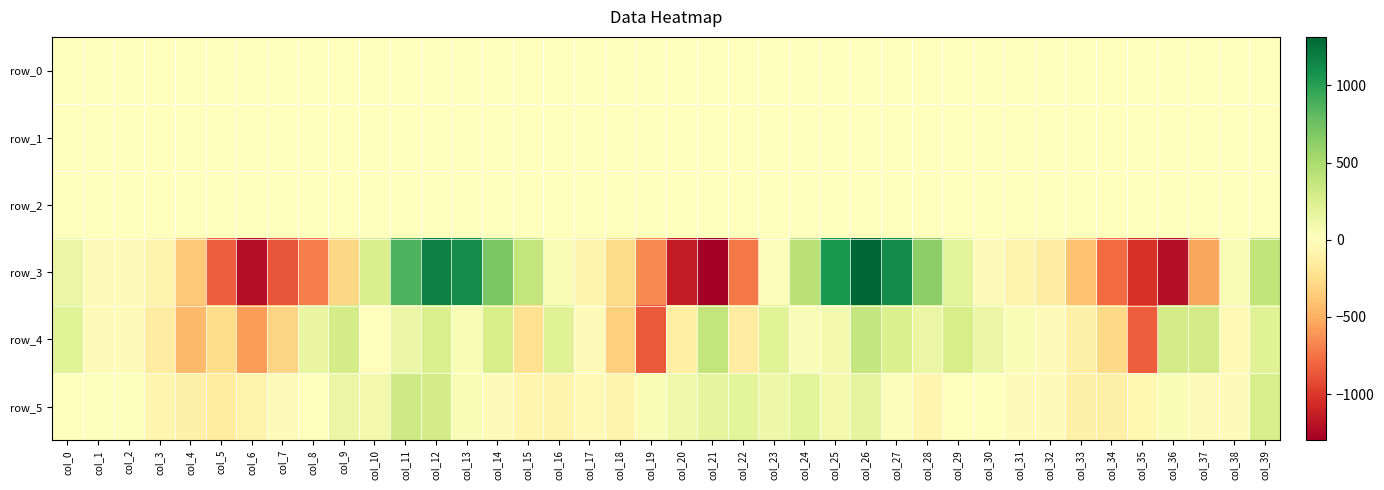

Rank the series by their maximum value, from highest to lowest.

row_3, row_4, row_5, row_2, row_0, row_1